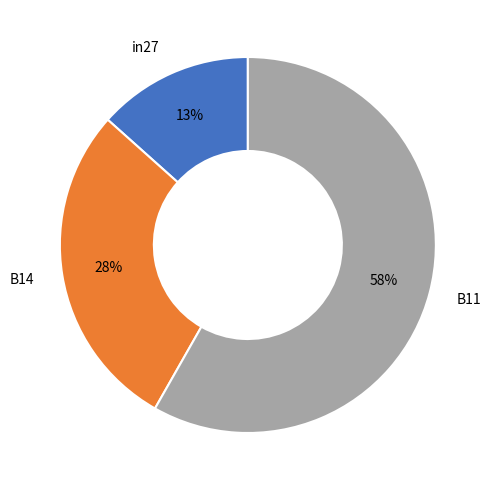

To the nearest percent, what portion does in27 represent?

13%